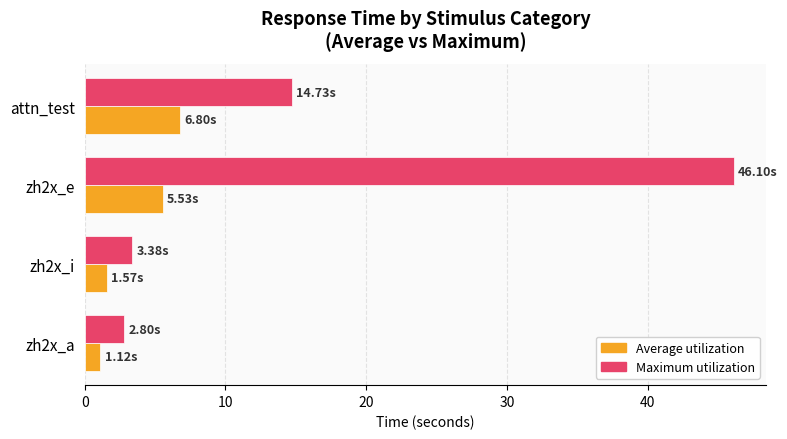

What is the sum of the Average utilization values at zh2x_i and attn_test?

8.4